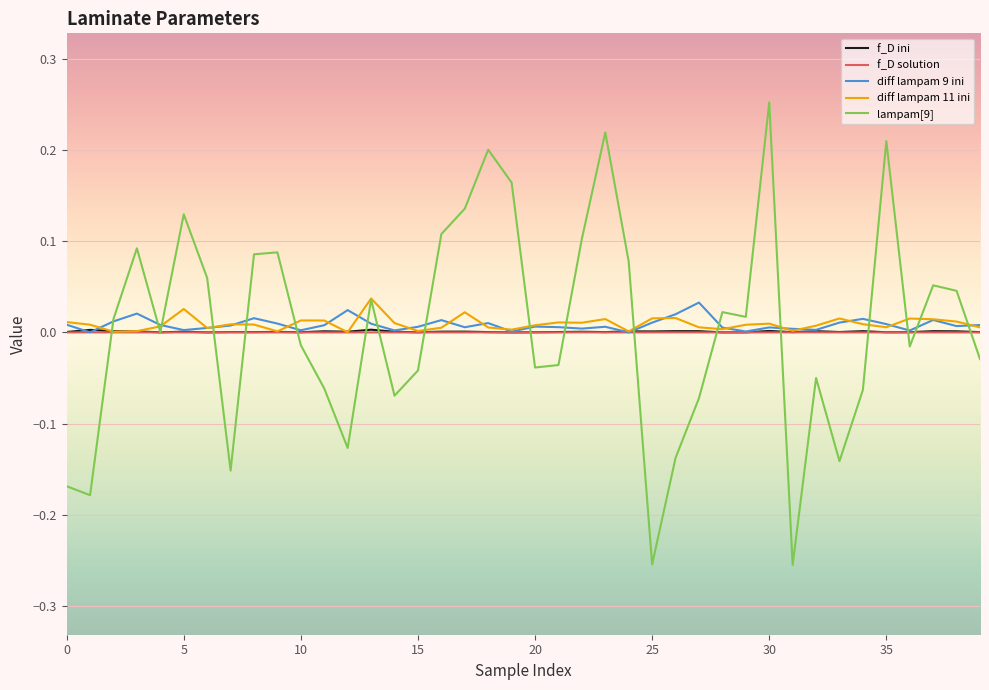

How many lines are shown in the chart?

5